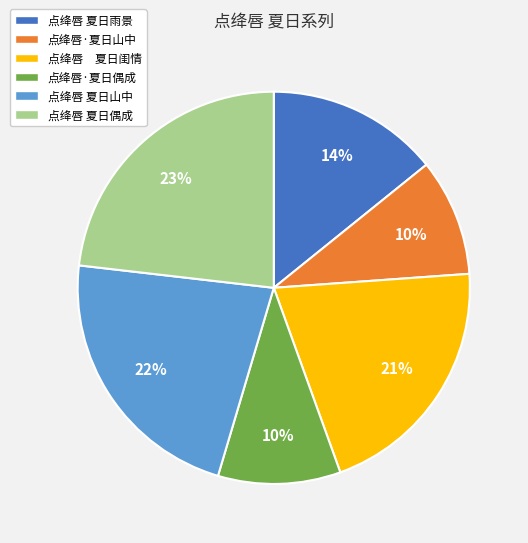

To the nearest percent, what is the average slice percentage?

17%